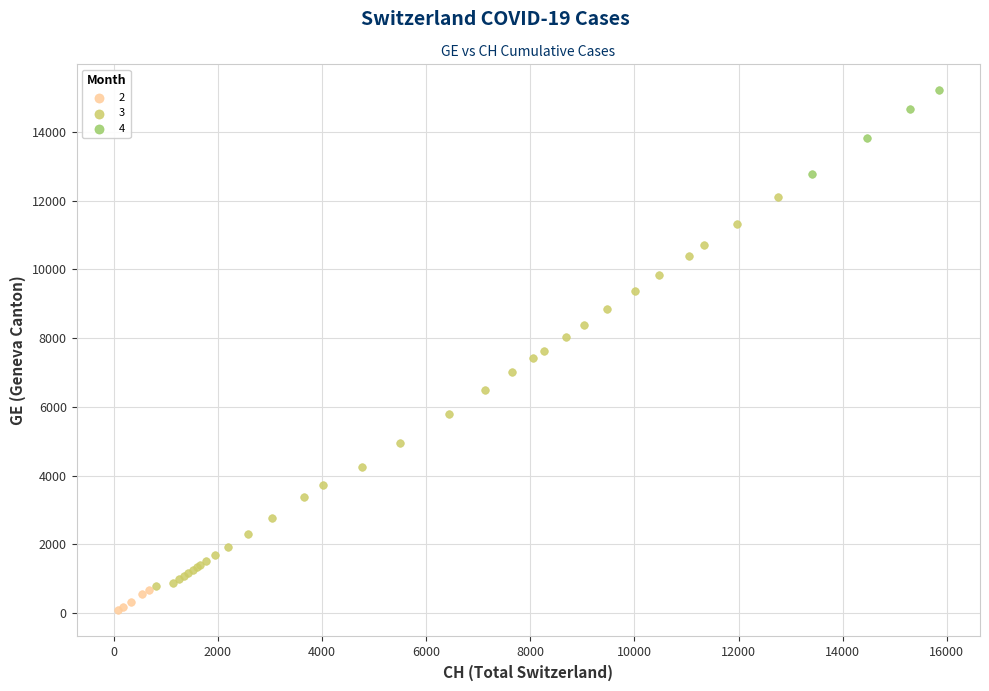

Which series reaches the maximum Y coordinate?

4